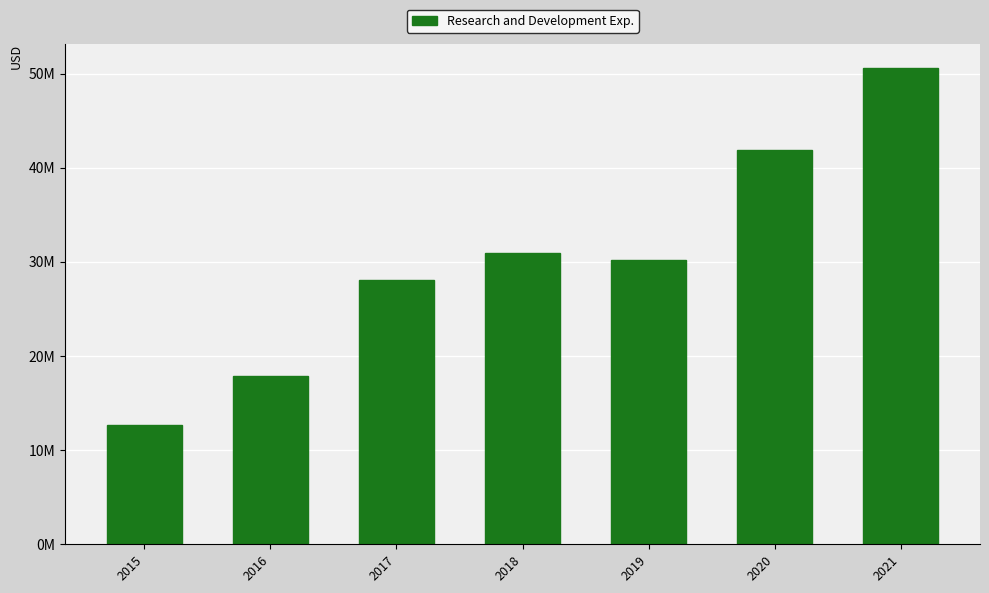

Is it true that the value at 2018 is 30979000?

True